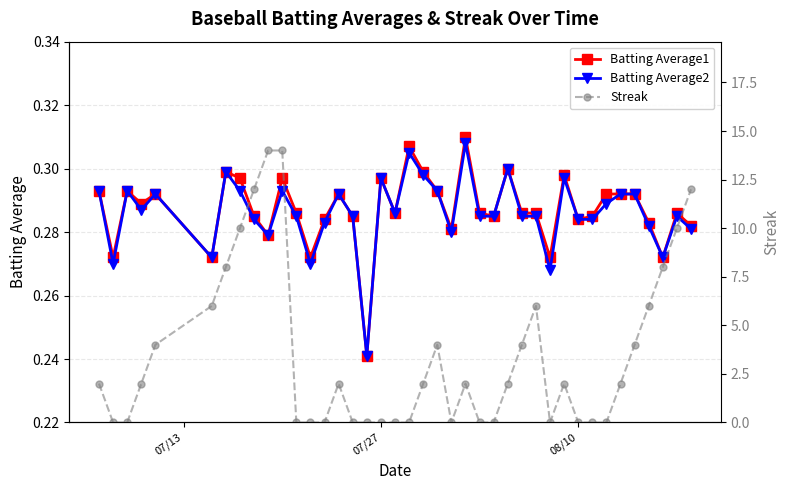

True or false: Batting Average1 has more than 2 points higher than both neighbors.

True